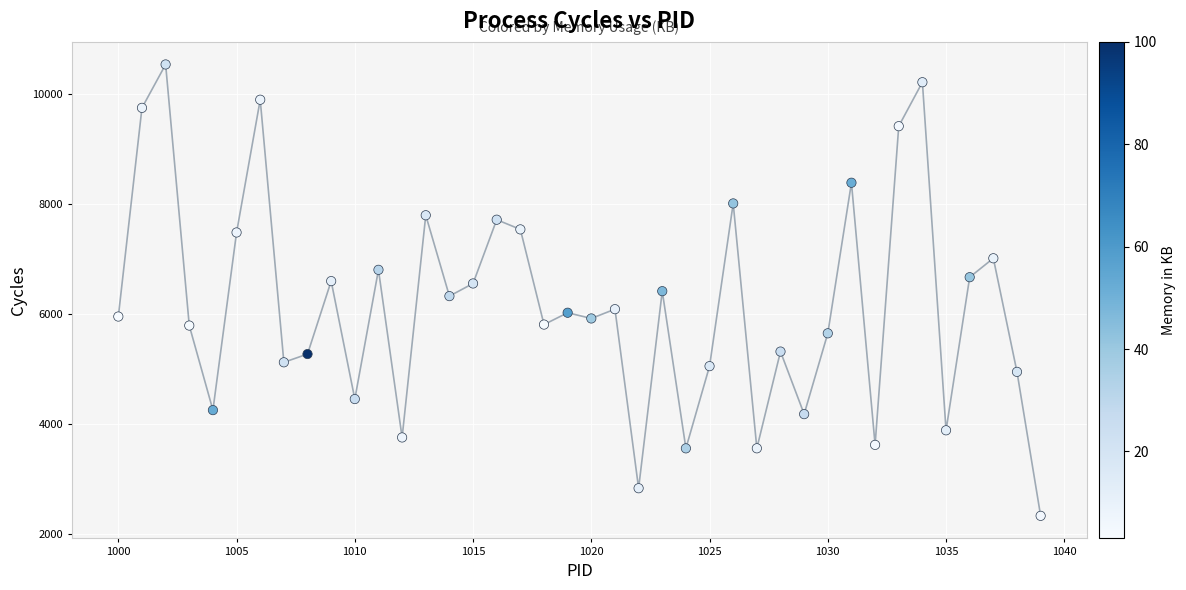

What is the range of X values (max minus min)?

39